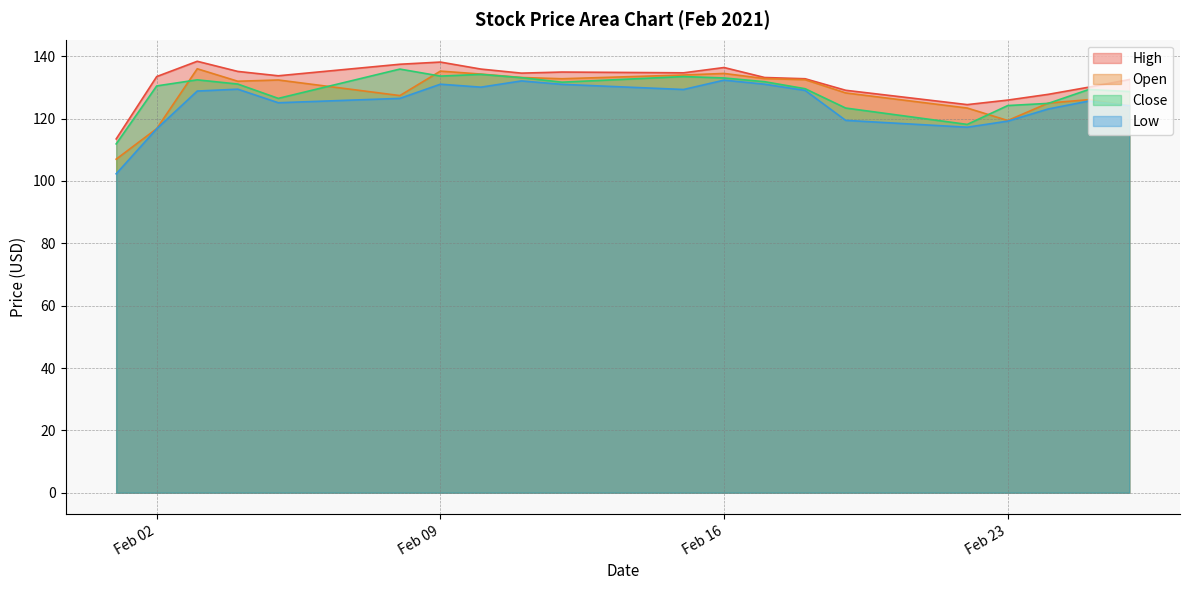

What is the difference between the highest and lowest values at 2021-02-15?

5.3